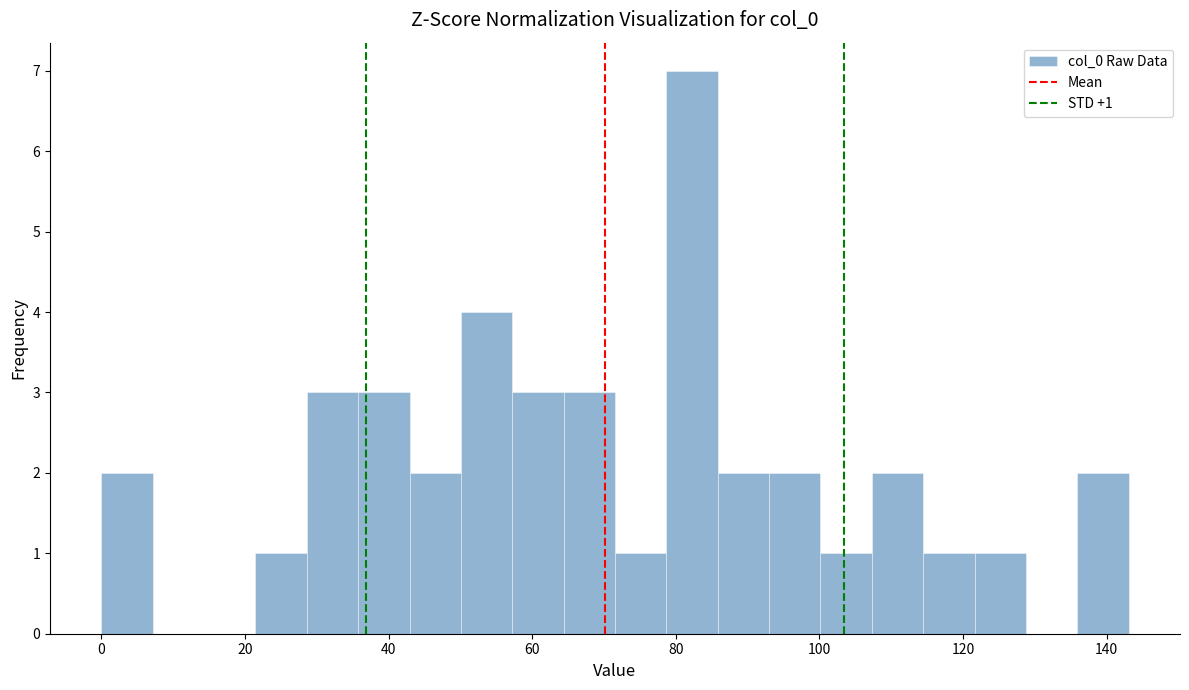

Read against the x-axis, roughly where is the centre of the tallest bar?

82